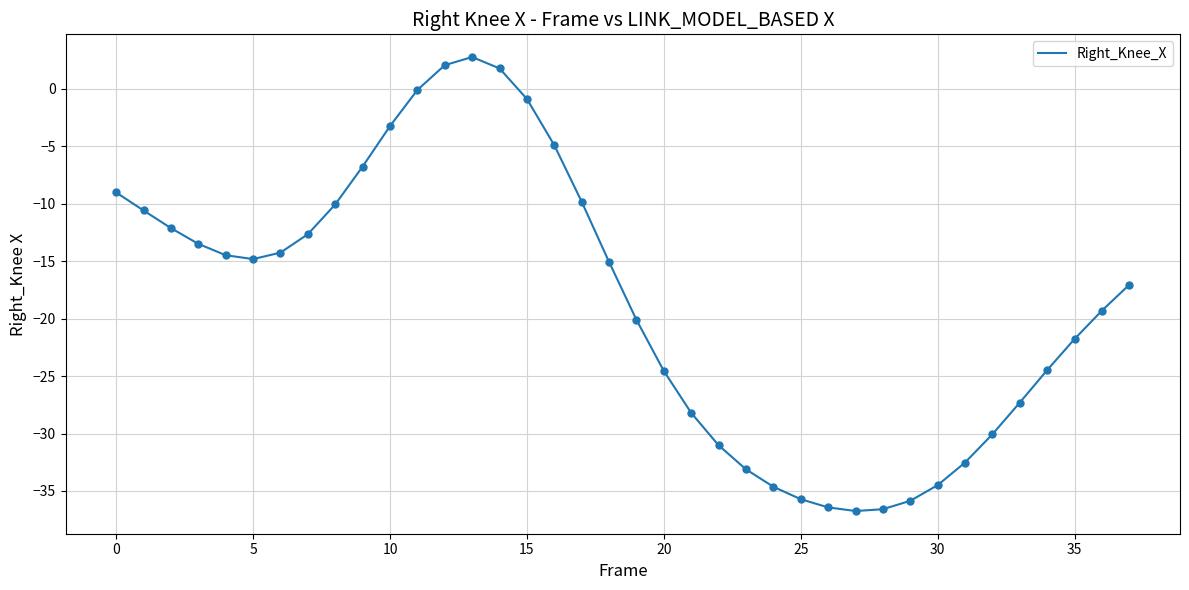

What is the smallest value displayed?

-36.7